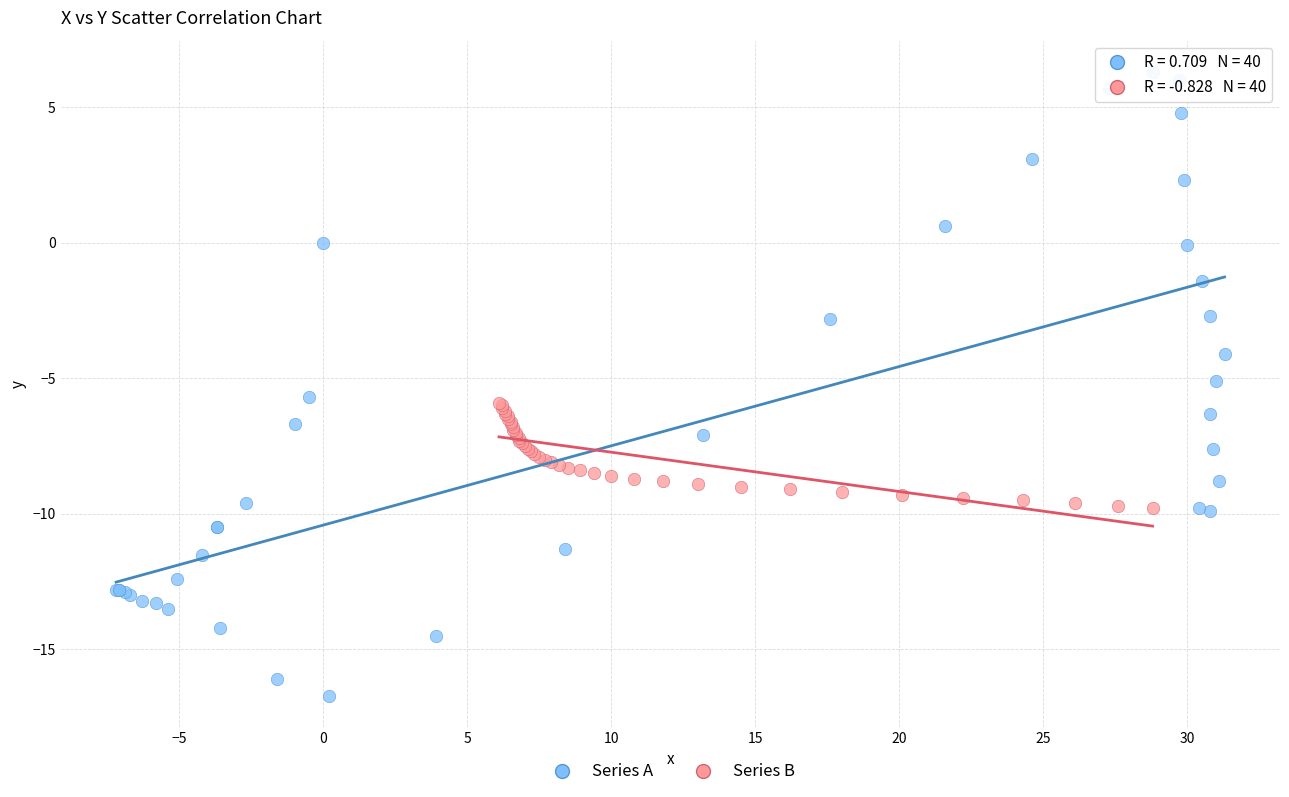

Which series has the largest Y range (max minus min)?

Series A